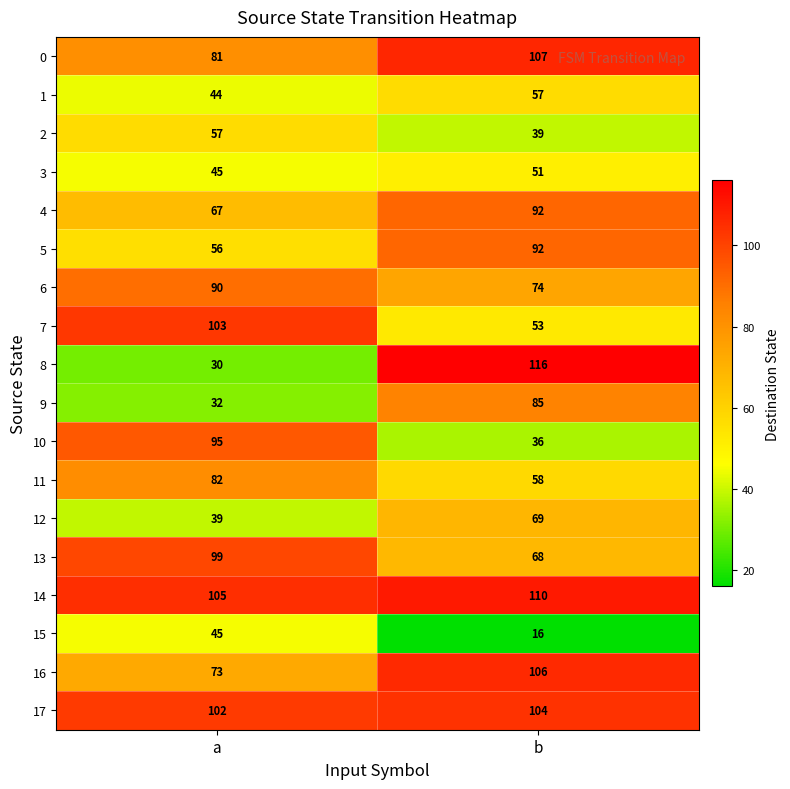

How many data points does each series have?

2